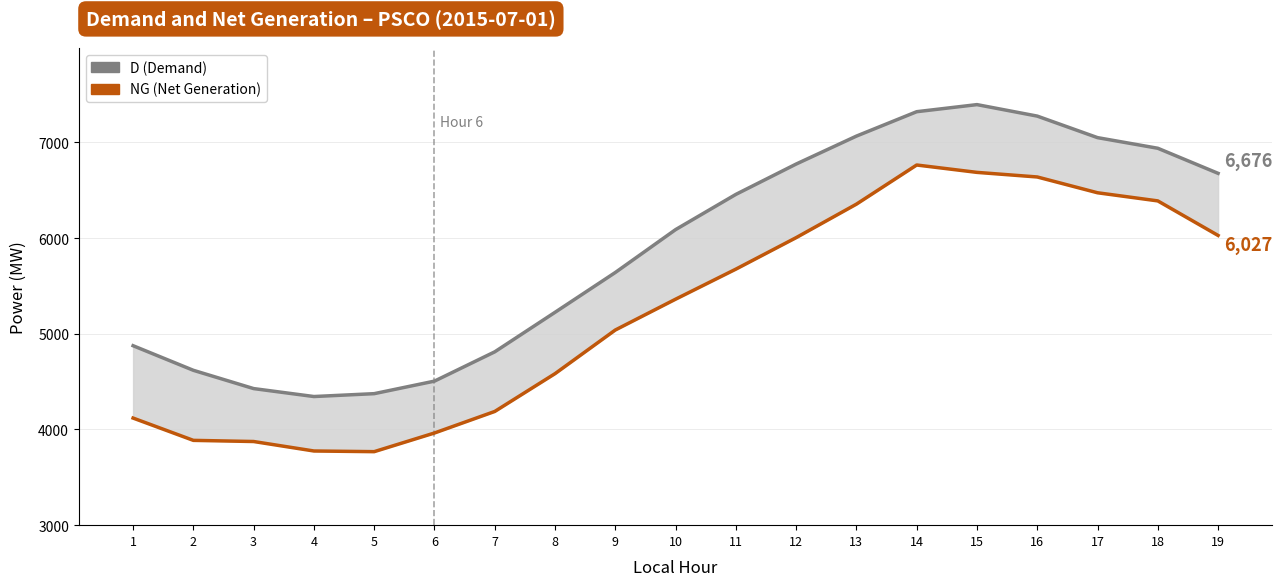

Which category has the lowest value across all series?

5